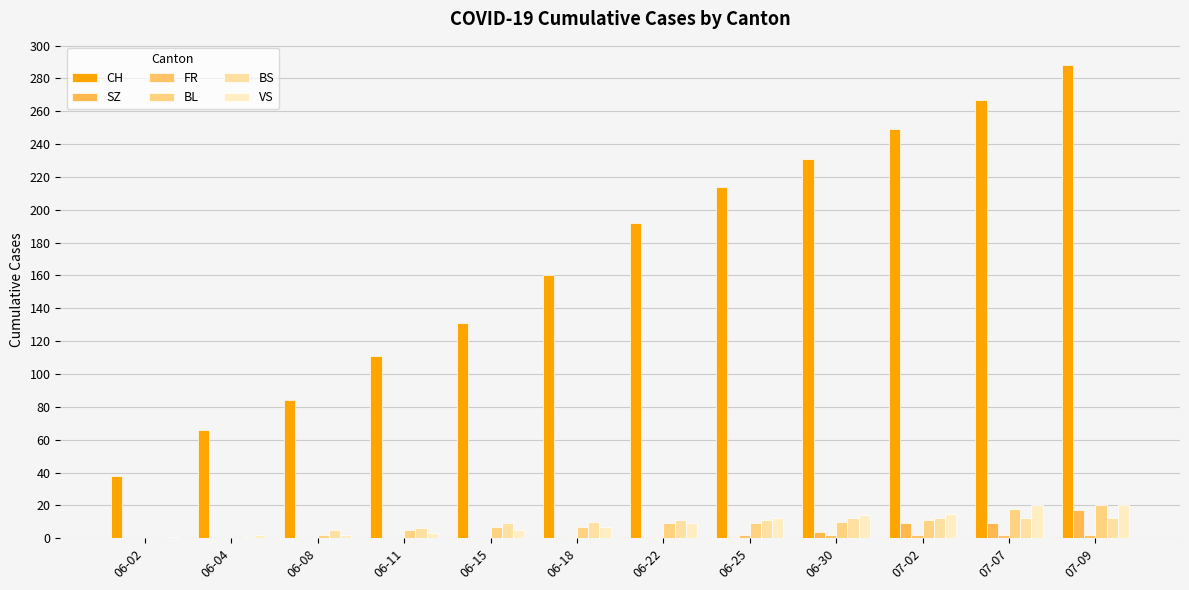

How many groups of bars are there?

12